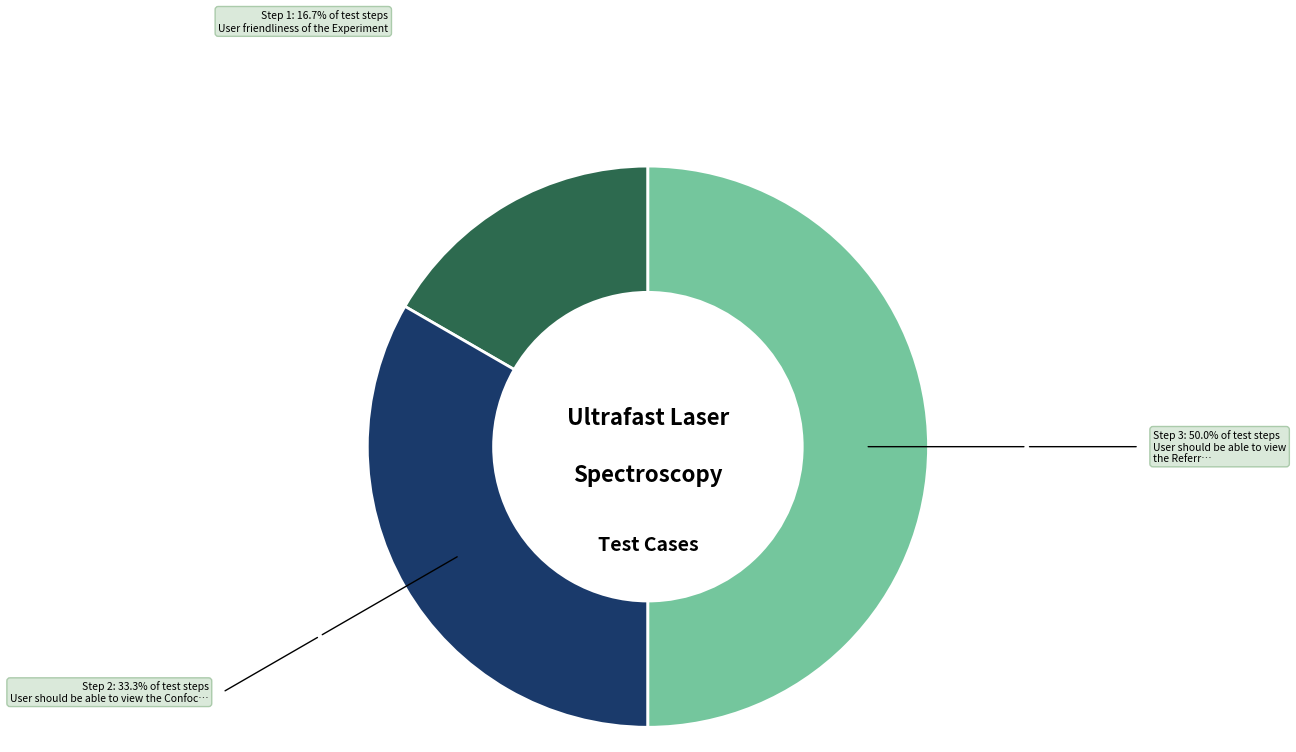

How many segments does this pie chart have?

3